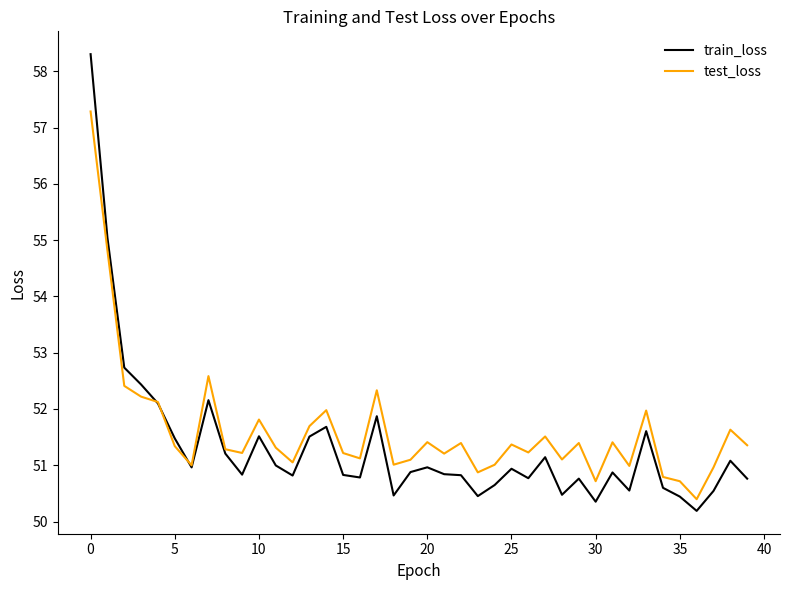

What is the maximum value shown in the chart?

58.3